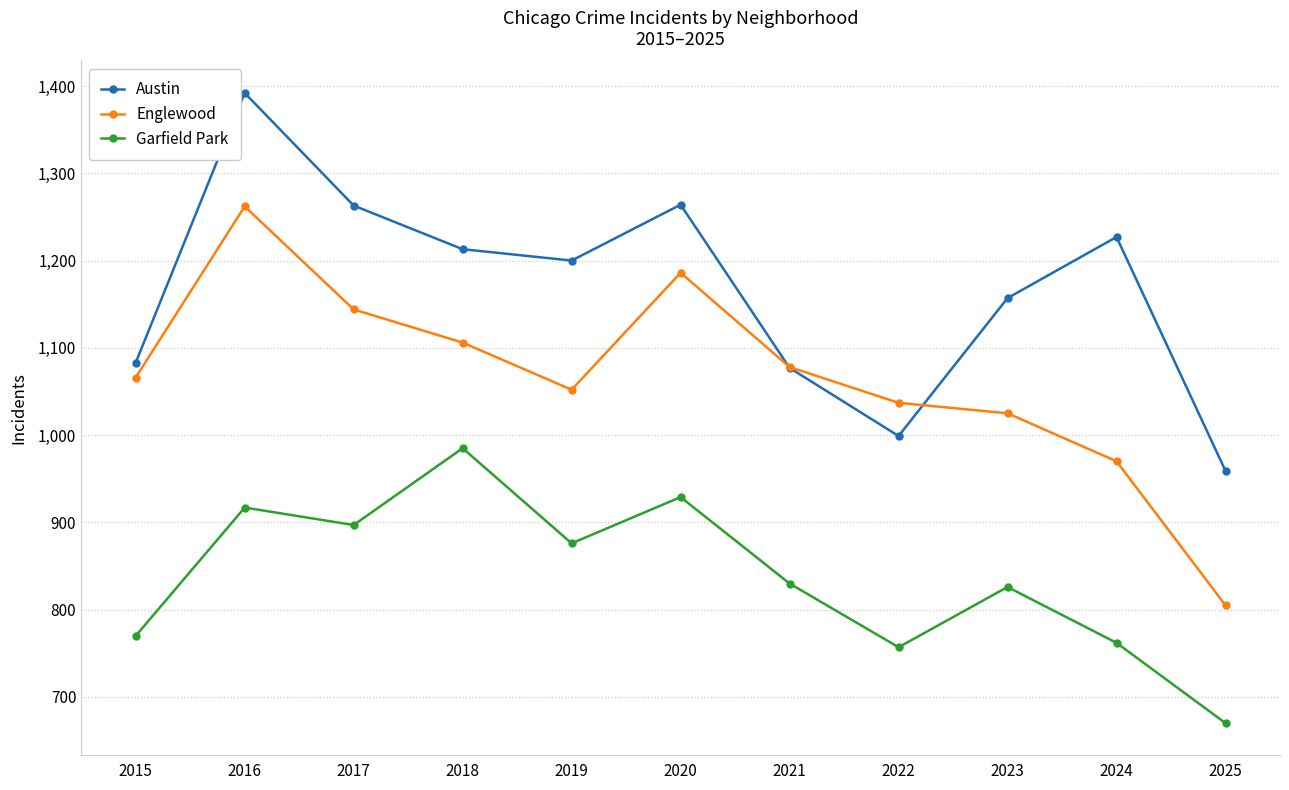

At how many categories does at least one series exceed 946?

11